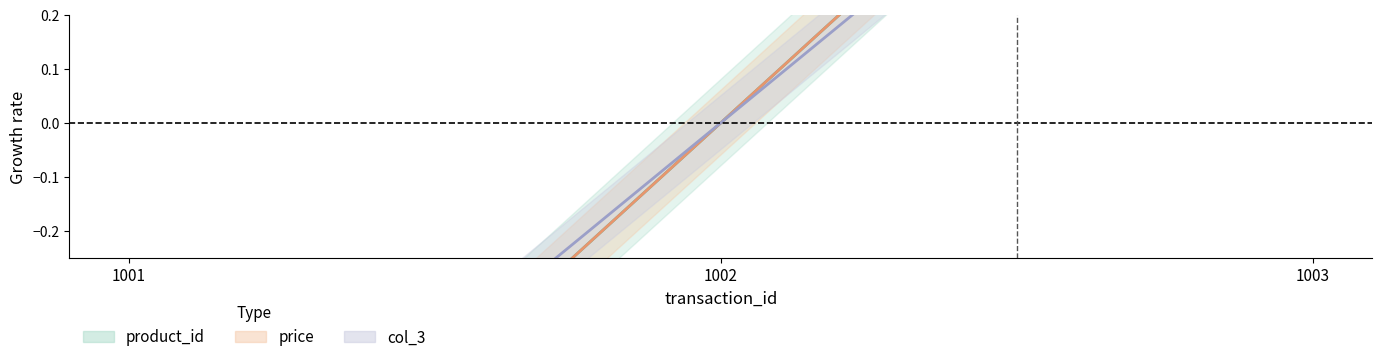

What is the minimum value for col_3_line?

-0.9